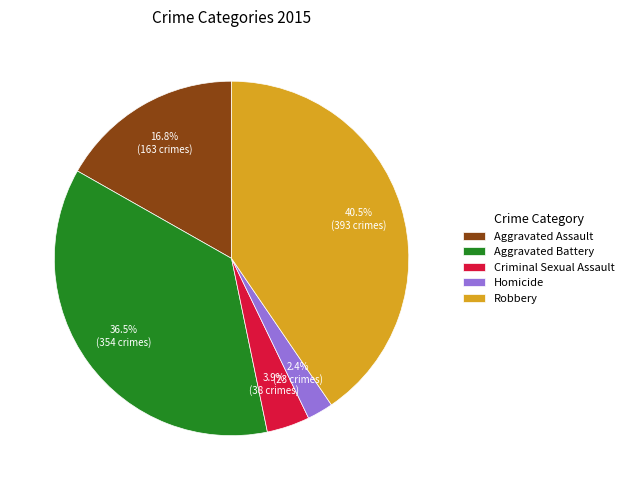

Is it true that Homicide is 15% of the pie?

False